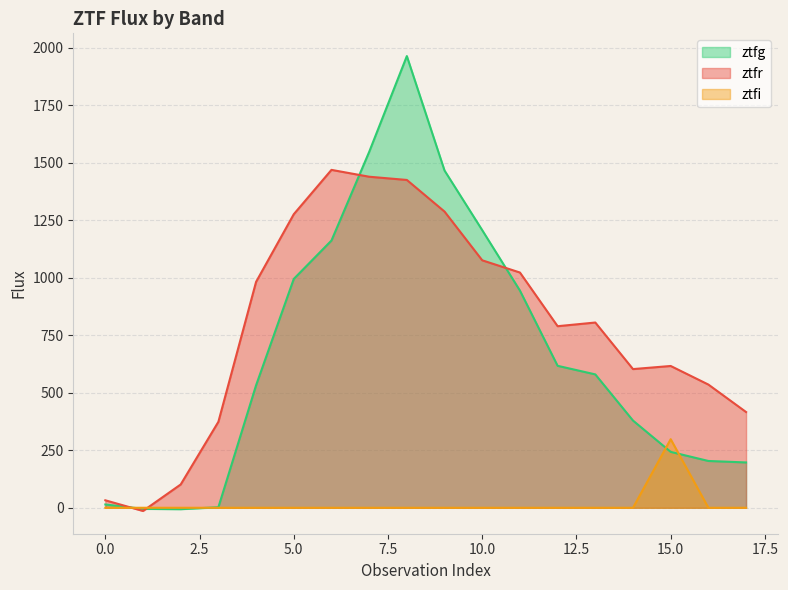

What is the minimum value for ztfr?

-13.9